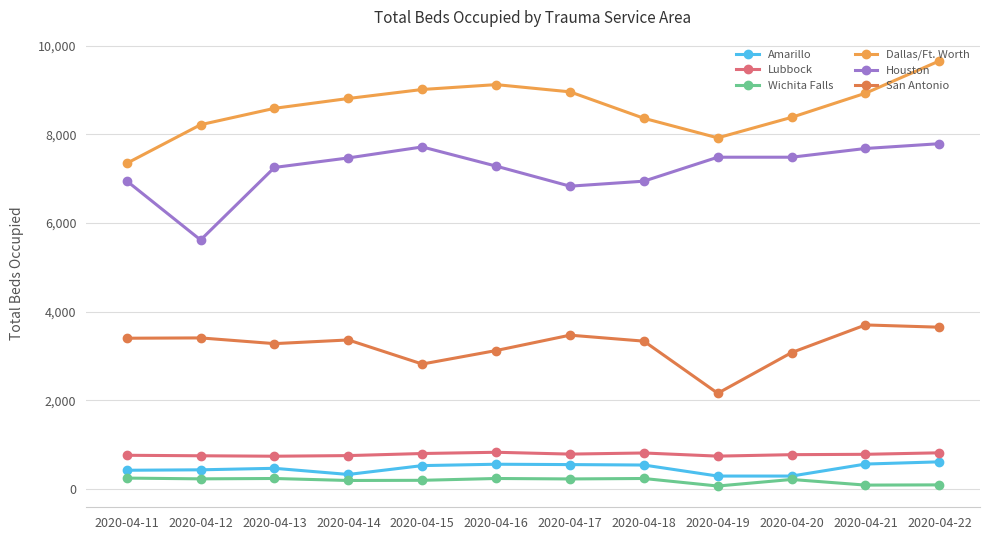

Is the value of Lubbock at 2020-04-16 greater than the value of Wichita Falls at 2020-04-19?

Yes